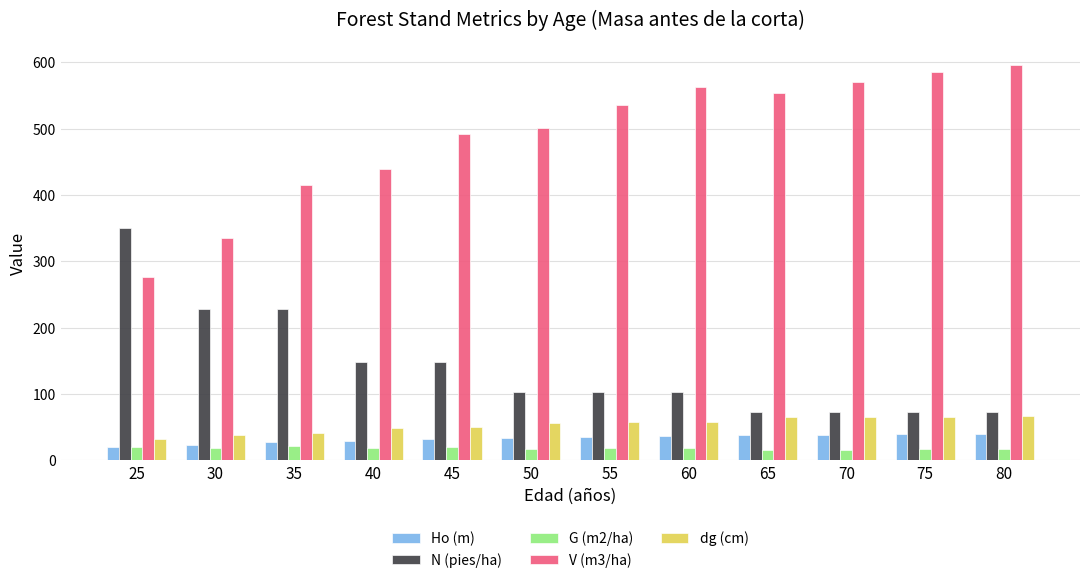

Which series changed the most between 35 and 60?

V (m3/ha)